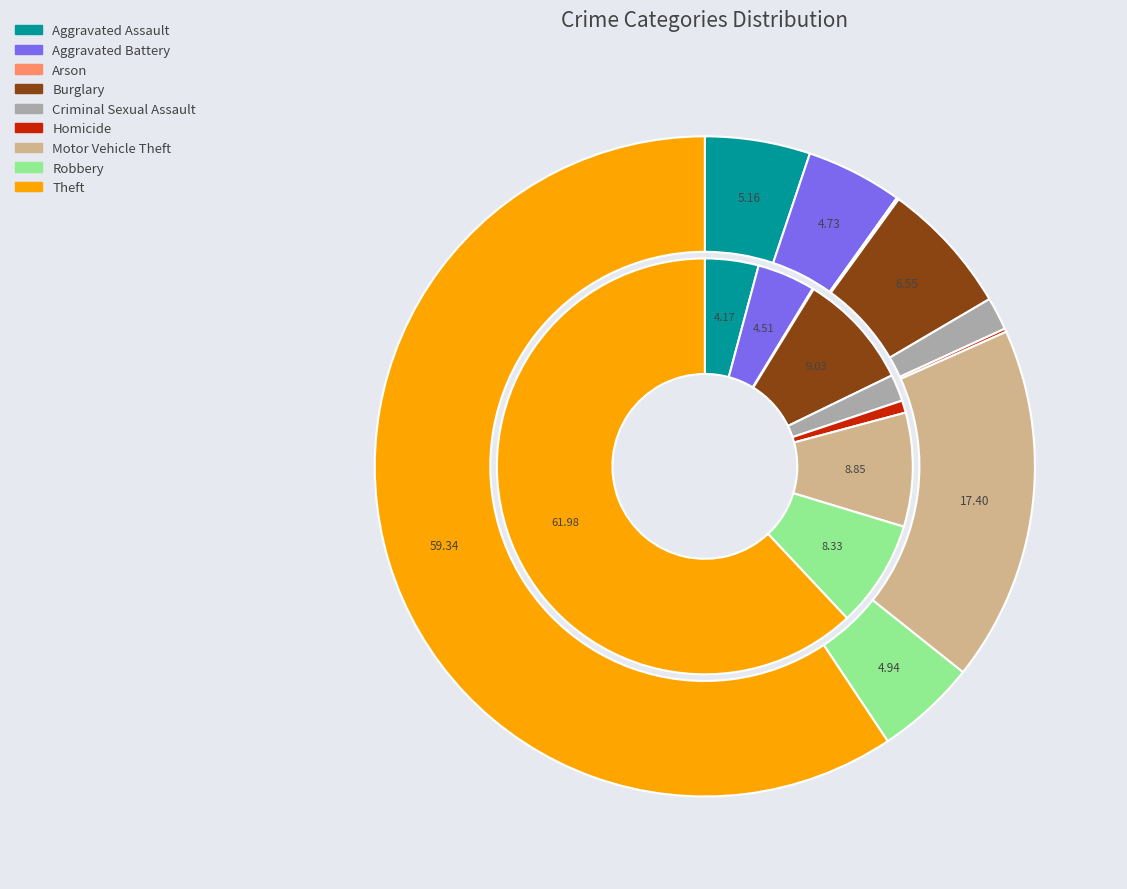

Does any single category account for the majority?

Yes